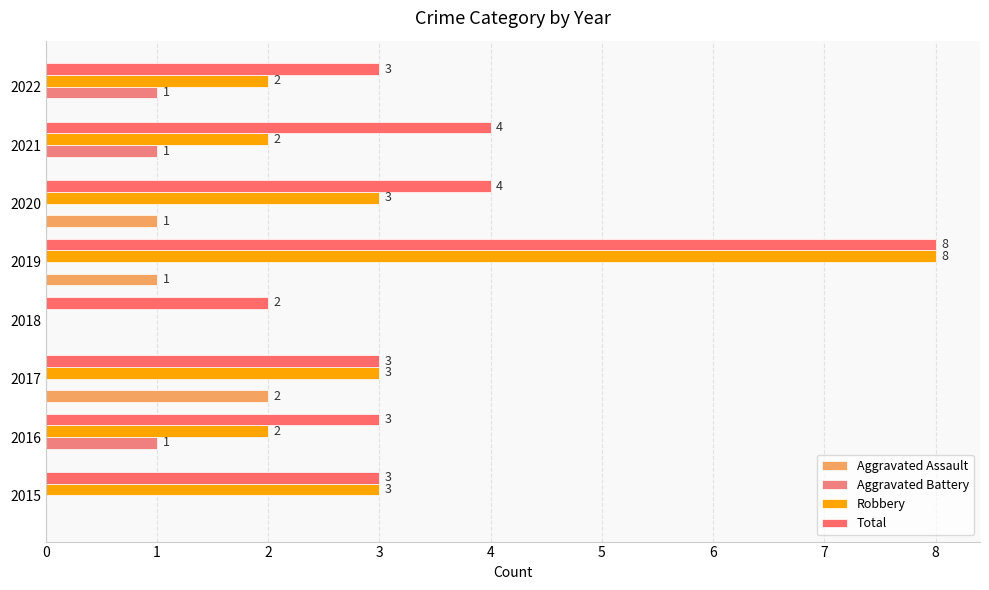

List the series in order of their peak value, highest first.

Robbery, Total, Aggravated Assault, Aggravated Battery